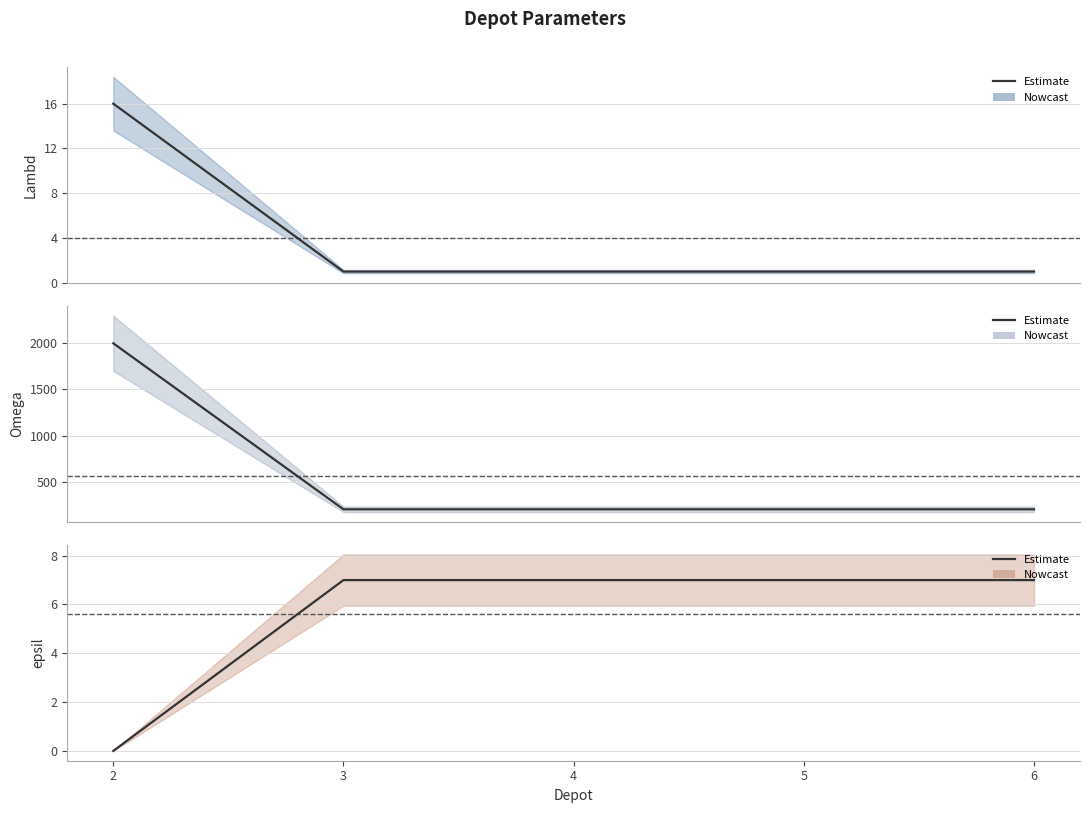

How many data points in Omega are above 200?

1